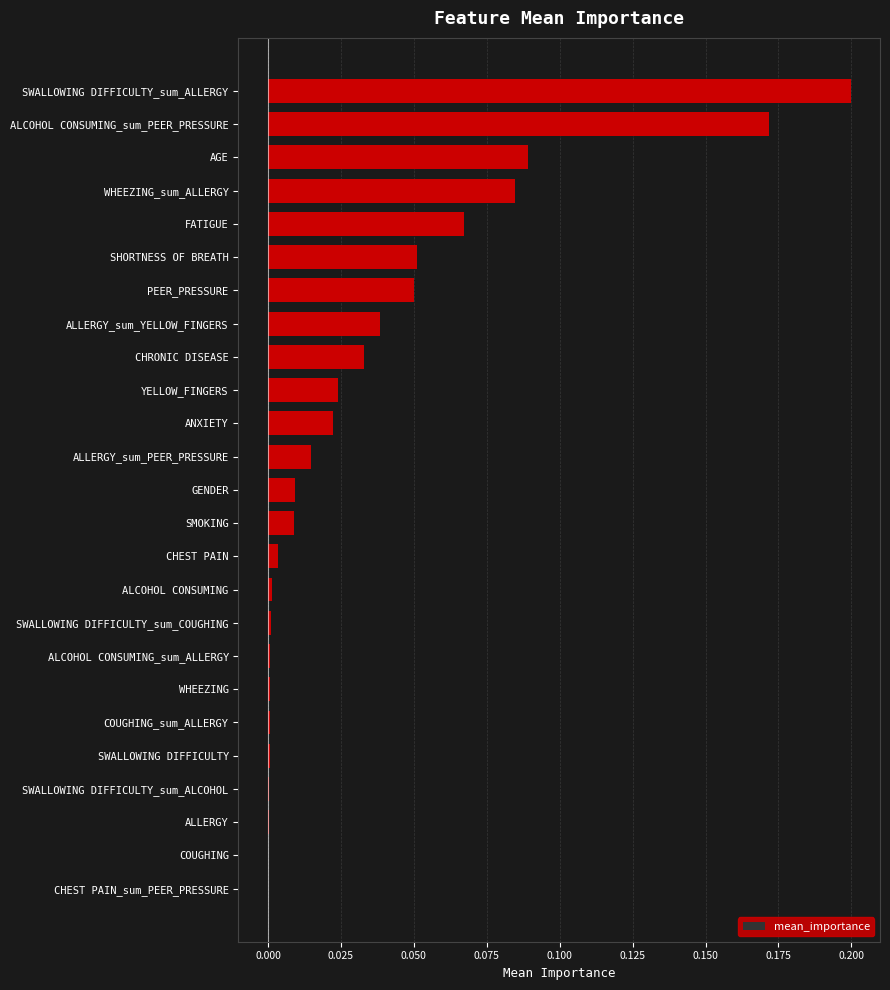

Are the bars grouped side by side (vs. stacked)?

No